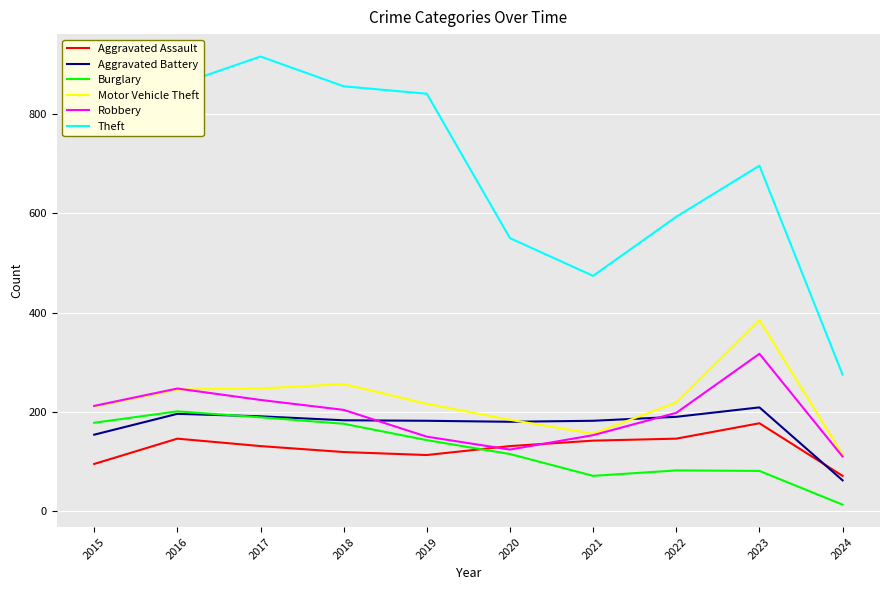

Which series changed the most between 2016 and 2021?

Theft